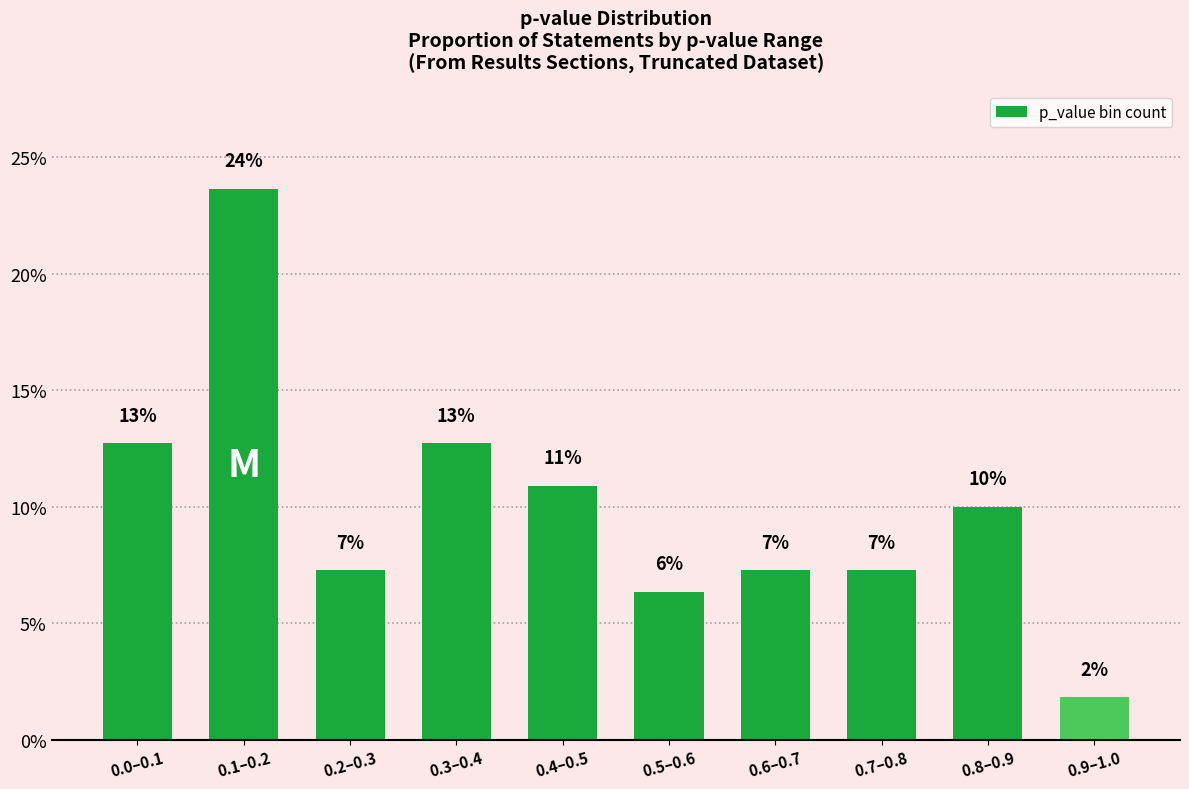

Is it true that the value at 0.9–1.0 is 0.4?

False